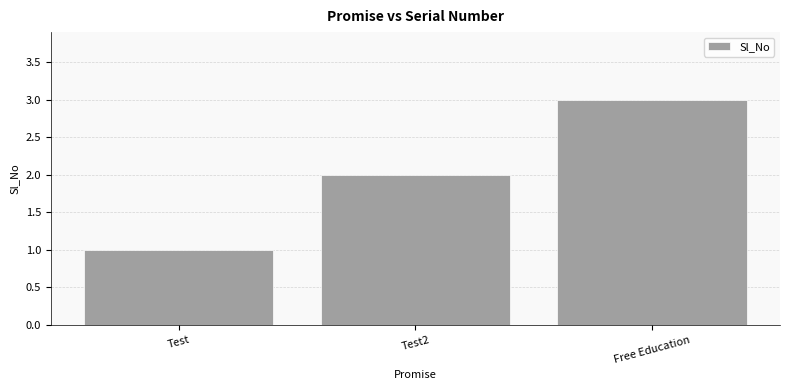

What is the minimum value shown in the chart?

1